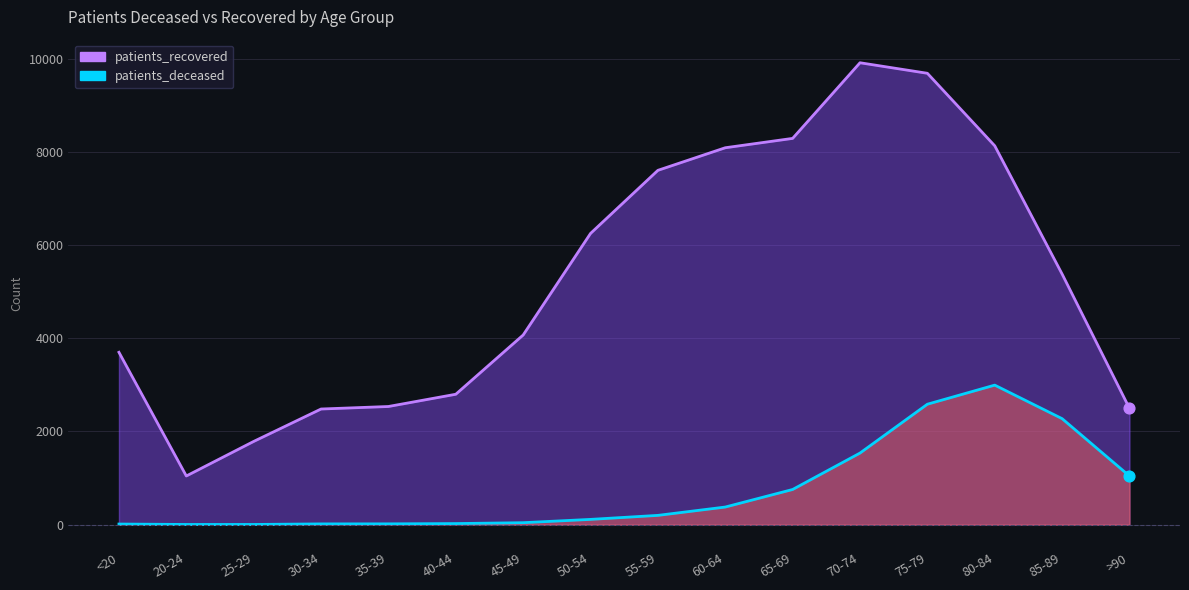

What is the total value across all series at 70-74?

11453